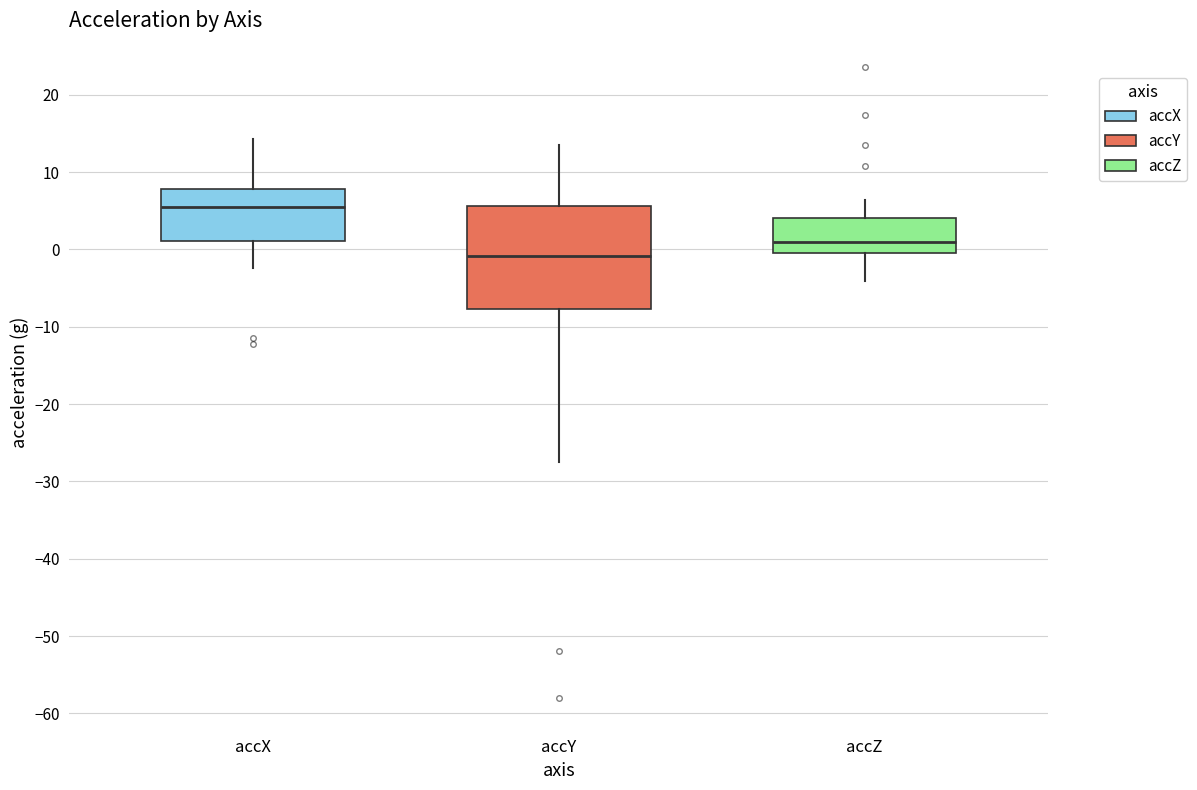

Which box has the highest median line?

accX